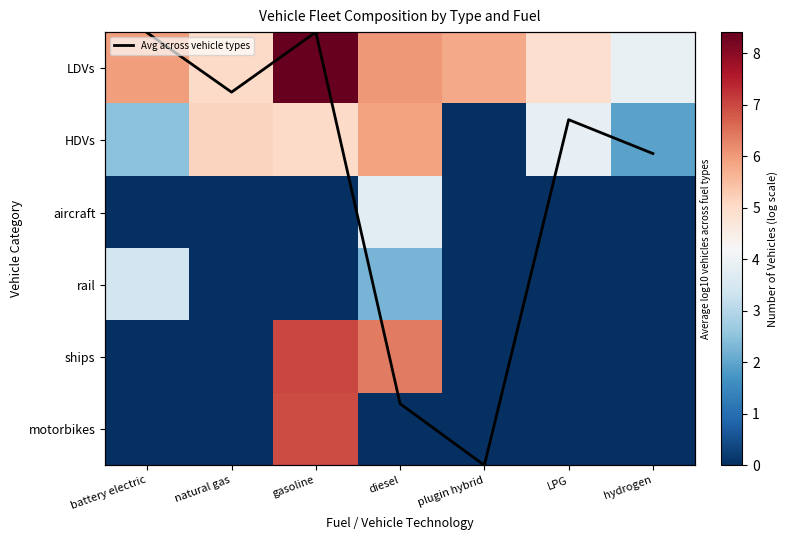

What is the total value across all series at gasoline?

26.9